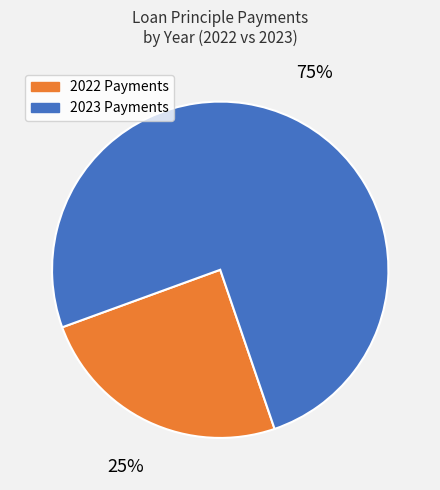

To the nearest percent, what is the average slice percentage?

50%